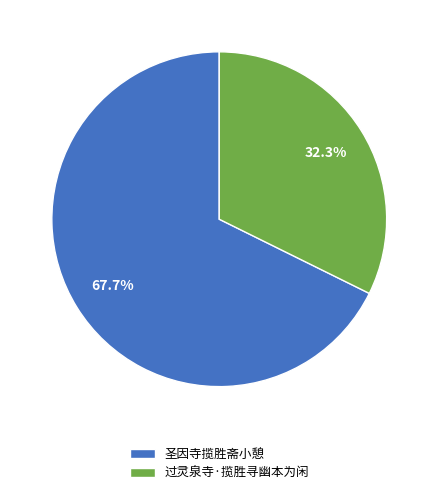

Which category has the smallest portion of the pie?

过灵泉寺·揽胜寻幽本为闲